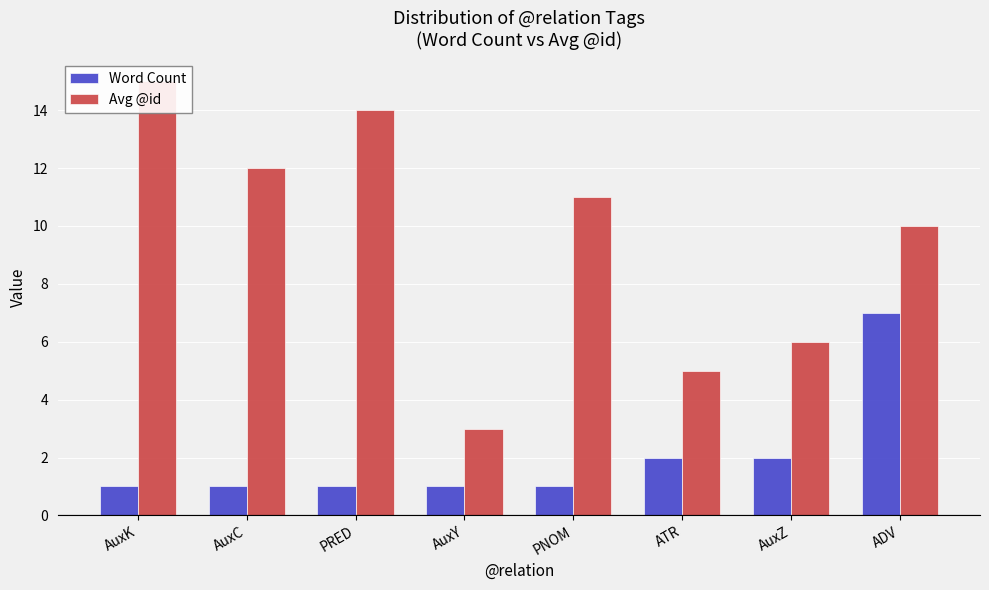

What is the average value of the Avg @id series?

10